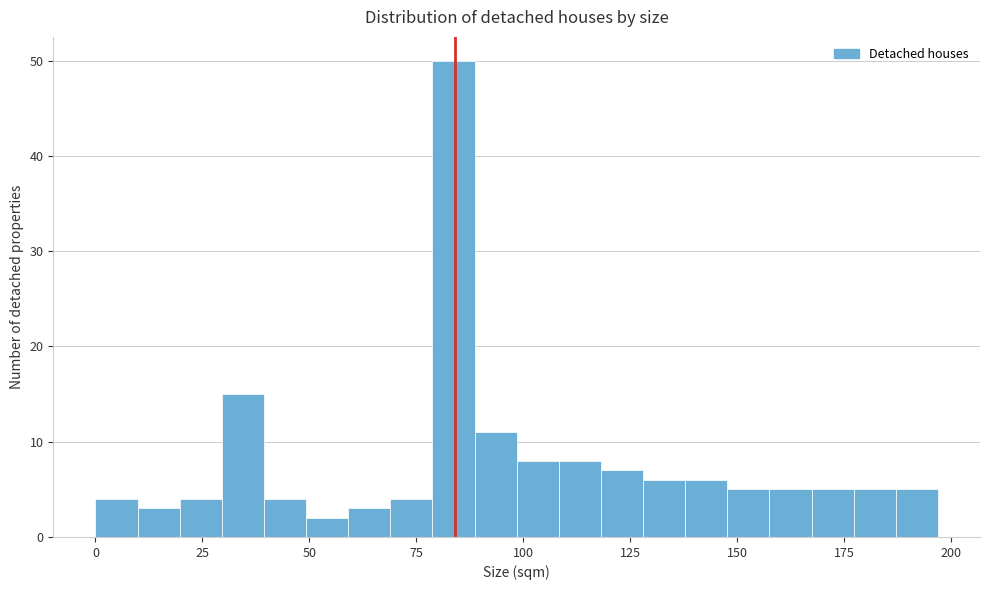

Read against the x-axis, roughly where is the centre of the tallest bar?

85